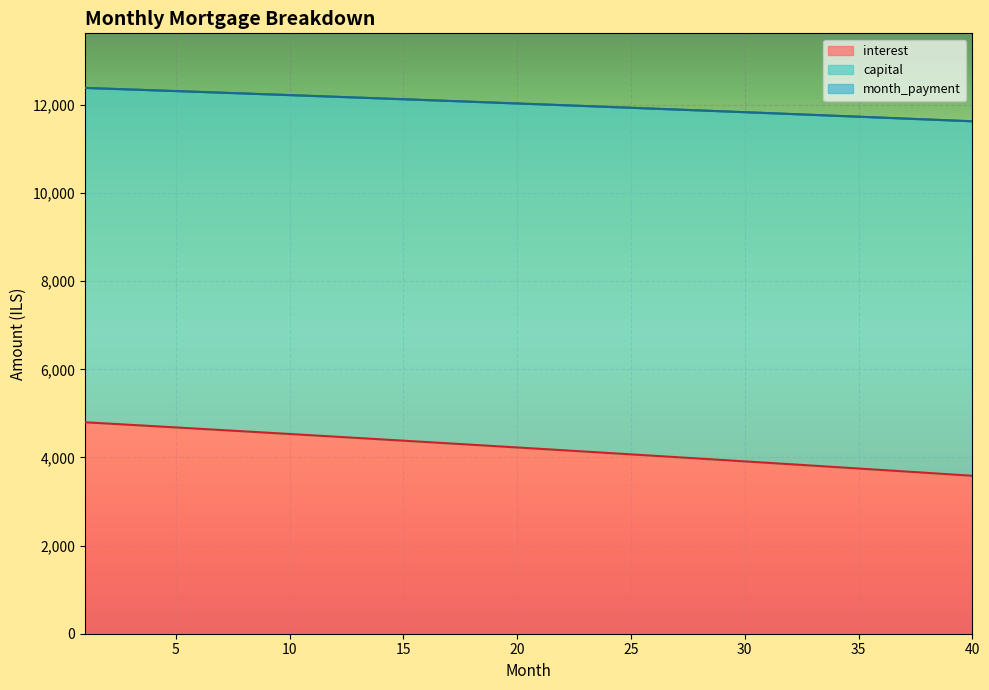

Reading right to left, what are all the values shown in this chart?

interest: 3584.5	3617.7	3650.7	3683.6	3716.4	3749.1	3781.6	3814.1	3846.5	3878.8	3910.9	3943.0	3974.9	4006.8	4038.5	4070.1	4101.7	4133.1	4164.4	4195.7	4226.8	4257.8	4288.7	4319.5	4350.2	4380.9	4411.4	4441.8	4472.1	4502.3	4532.4	4562.4	4592.3	4622.1	4651.8	4681.4	4710.9	4740.3	4769.6	4798.9
capital: 11628.4	11649.5	11670.4	11691.3	11712.1	11732.9	11753.5	11774.0	11794.5	11814.8	11835.1	11855.3	11875.4	11895.4	11915.3	11935.2	11954.9	11974.6	11994.2	12013.7	12033.1	12052.4	12071.7	12090.8	12109.9	12128.9	12147.8	12166.6	12185.3	12204.0	12222.6	12241.0	12259.4	12277.8	12296.0	12314.2	12332.2	12350.2	12368.1	12386.0
month_payment: 11628.4	11649.5	11670.4	11691.3	11712.1	11732.9	11753.5	11774.0	11794.5	11814.8	11835.1	11855.3	11875.4	11895.4	11915.3	11935.2	11954.9	11974.6	11994.2	12013.7	12033.1	12052.4	12071.7	12090.8	12109.9	12128.9	12147.8	12166.6	12185.3	12204.0	12222.6	12241.0	12259.4	12277.8	12296.0	12314.2	12332.2	12350.2	12368.1	12386.0